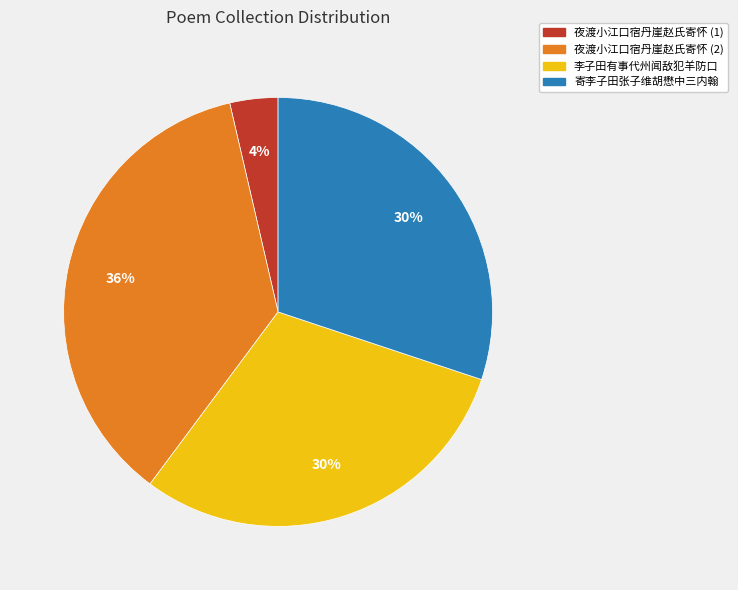

Do 李子田有事代州闻敌犯羊防口 and 寄李子田张子维胡懋中三内翰 together represent more than half of the pie?

Yes